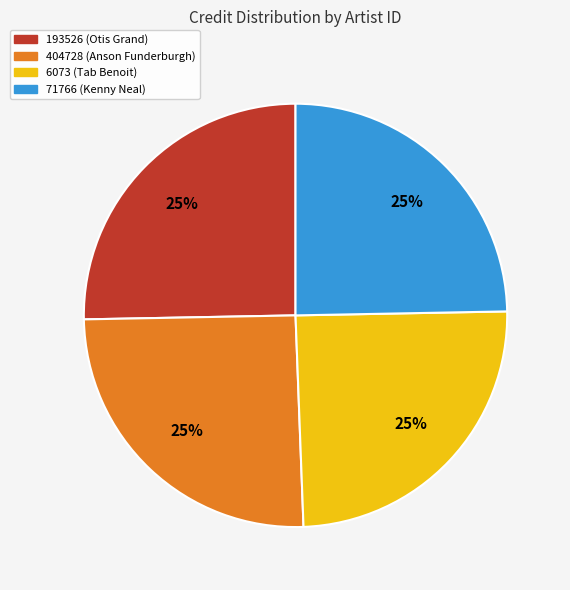

The 6073 slice represents 25% of the pie. True or false?

True